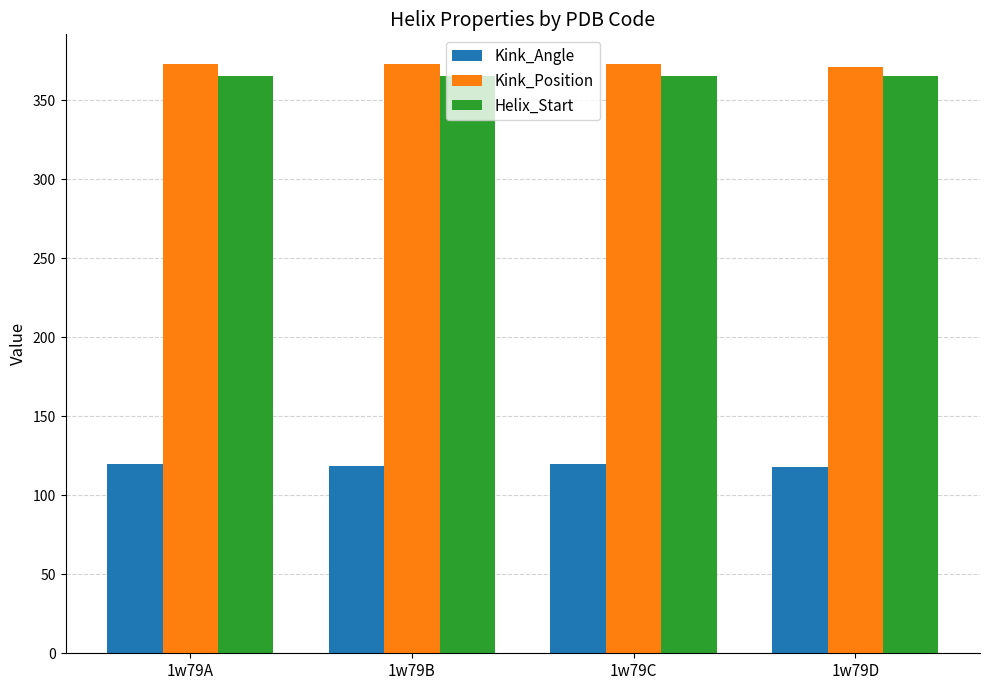

Is it true that Helix_Start equals 365.0 at 1w79A?

True